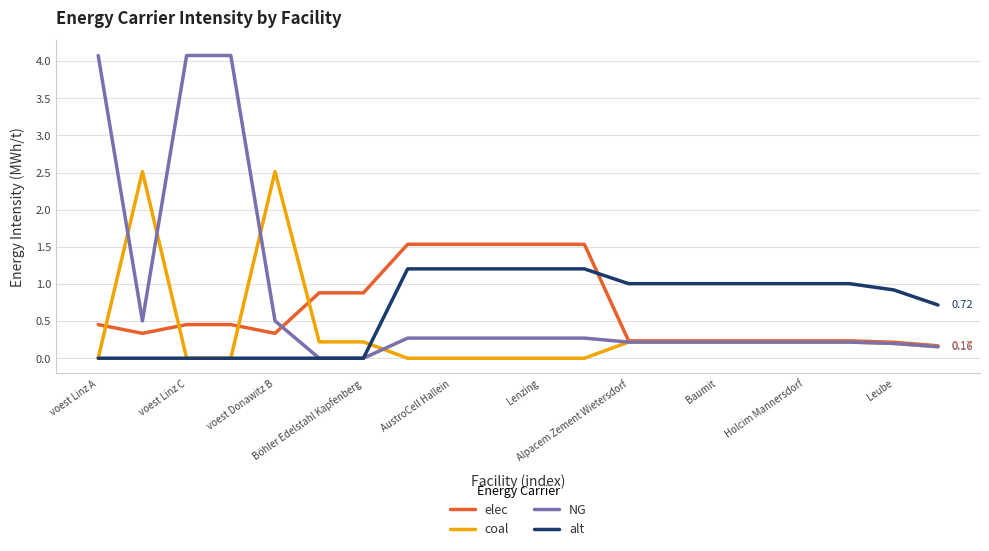

Which series ends up on top after the final intersection of alt and elec?

alt